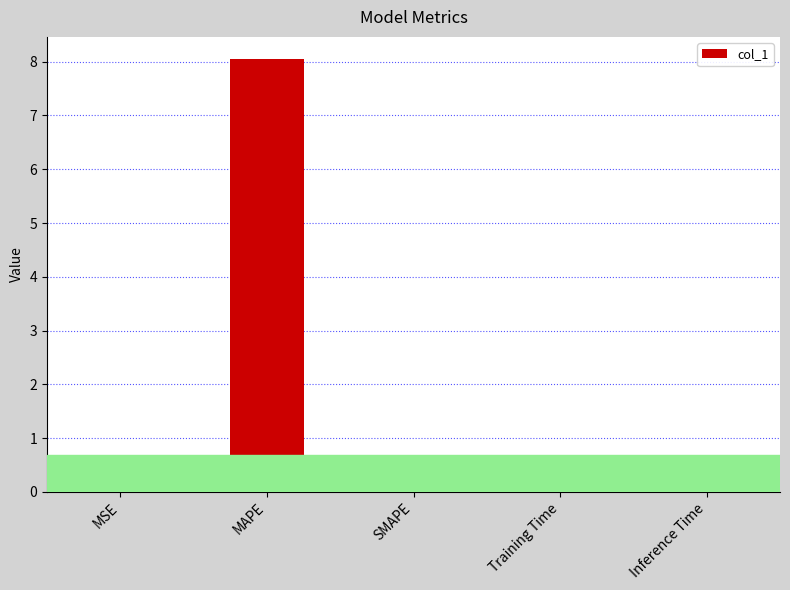

What is the sum of all values?

8.1